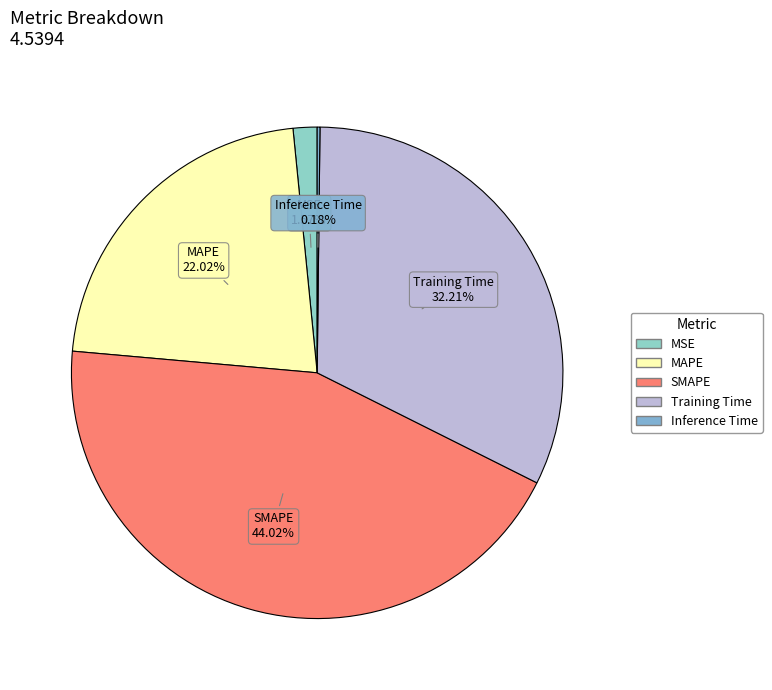

To the nearest percent, what is the average slice percentage?

20%